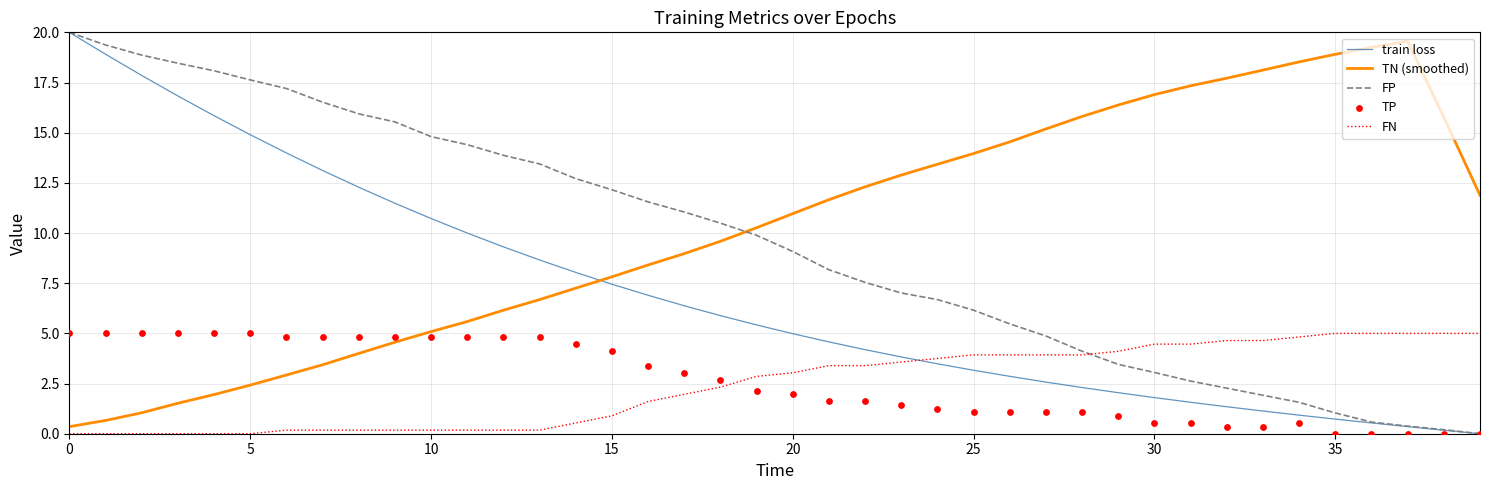

Which series reaches the maximum Y coordinate?

train loss